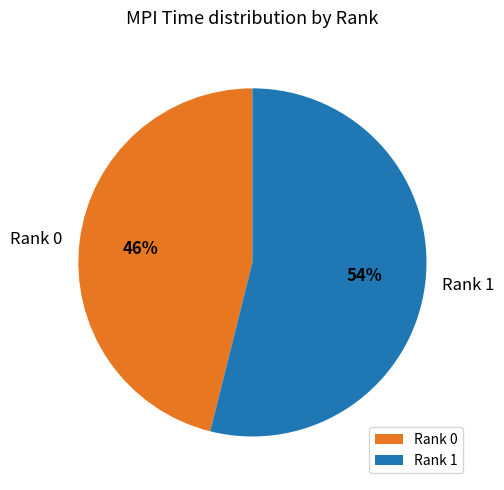

Rank the categories by value from highest to lowest.

Rank 1, Rank 0